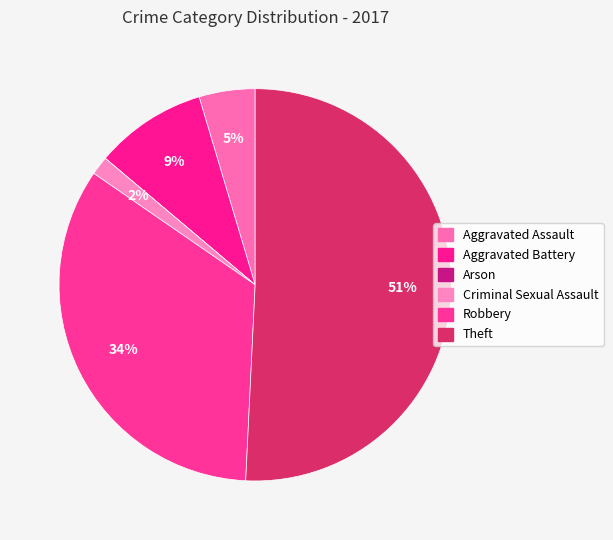

Is the sum of Aggravated Assault and Theft greater than half?

Yes